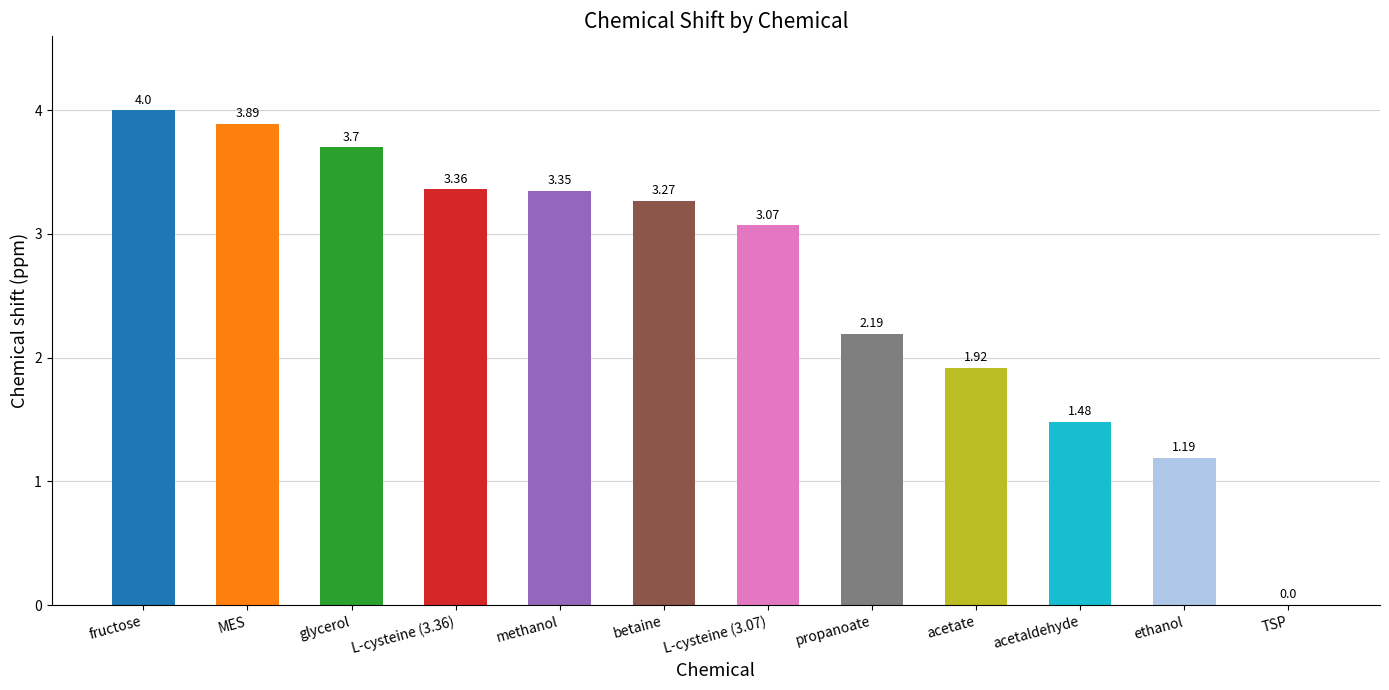

Which category has the highest value across all series?

fructose